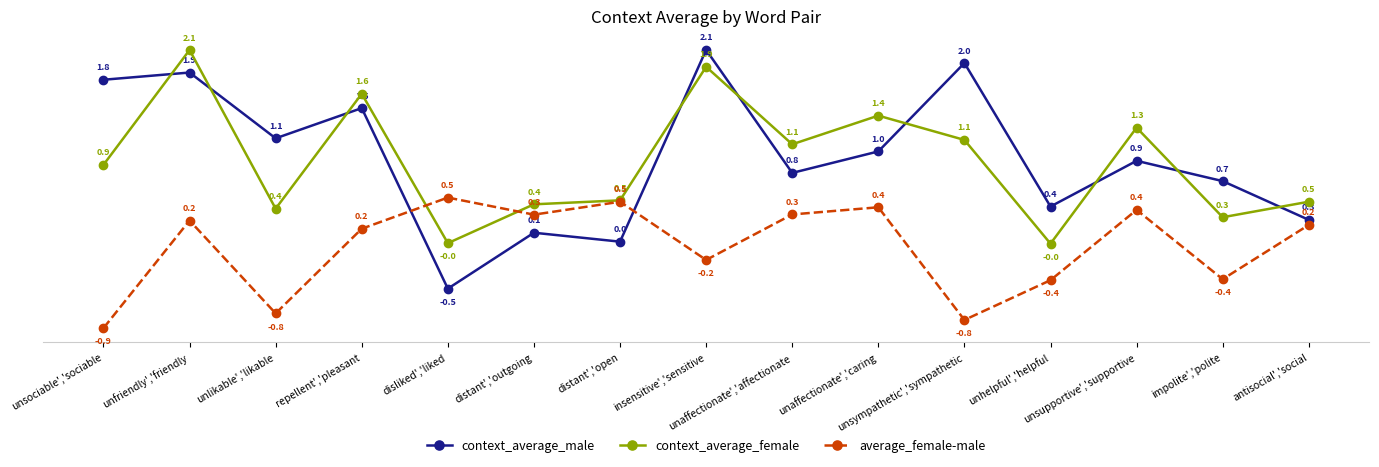

What is the maximum value shown in the chart?

2.1